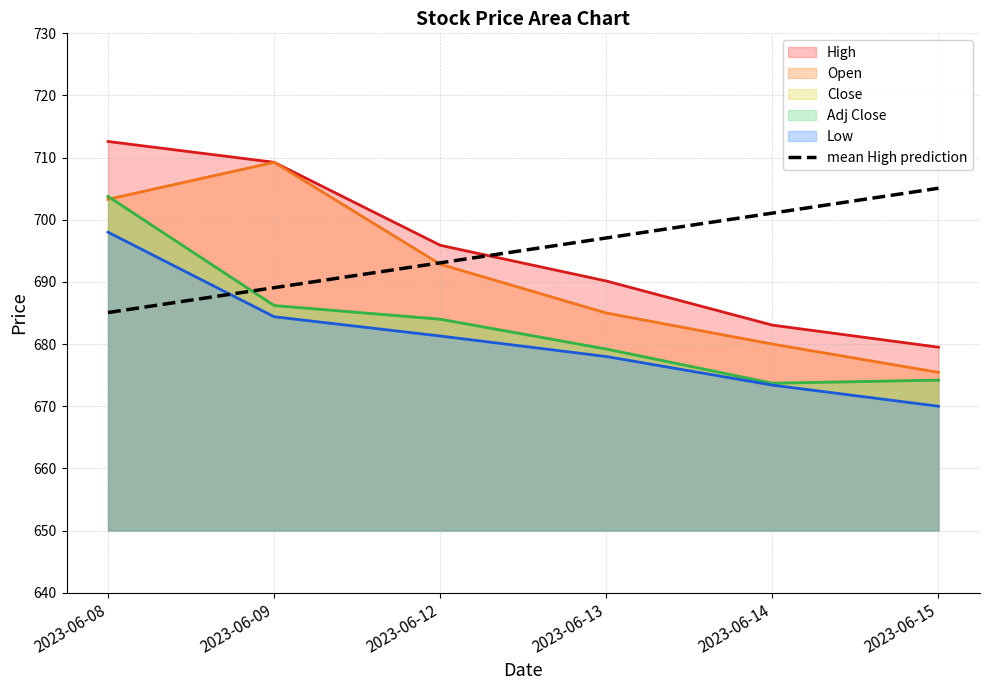

What is the value of the 6th point from the left?

705.1